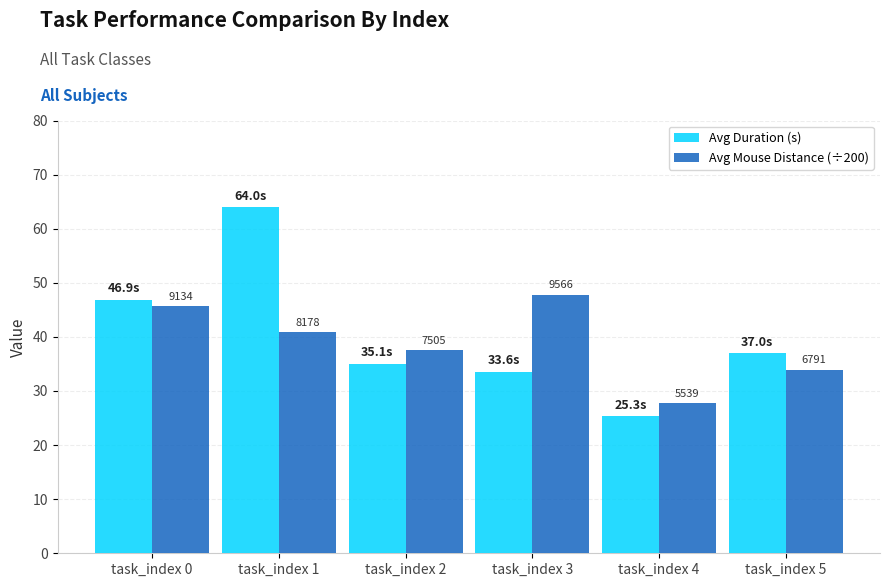

Between task_index 1 and task_index 3, which is larger?

task_index 1